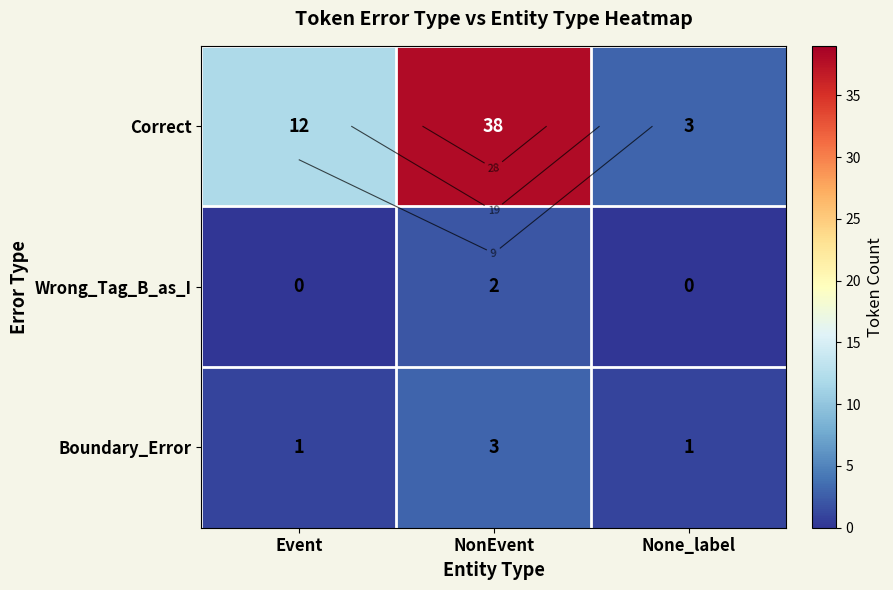

What is the difference between the highest and lowest values at None_label?

3